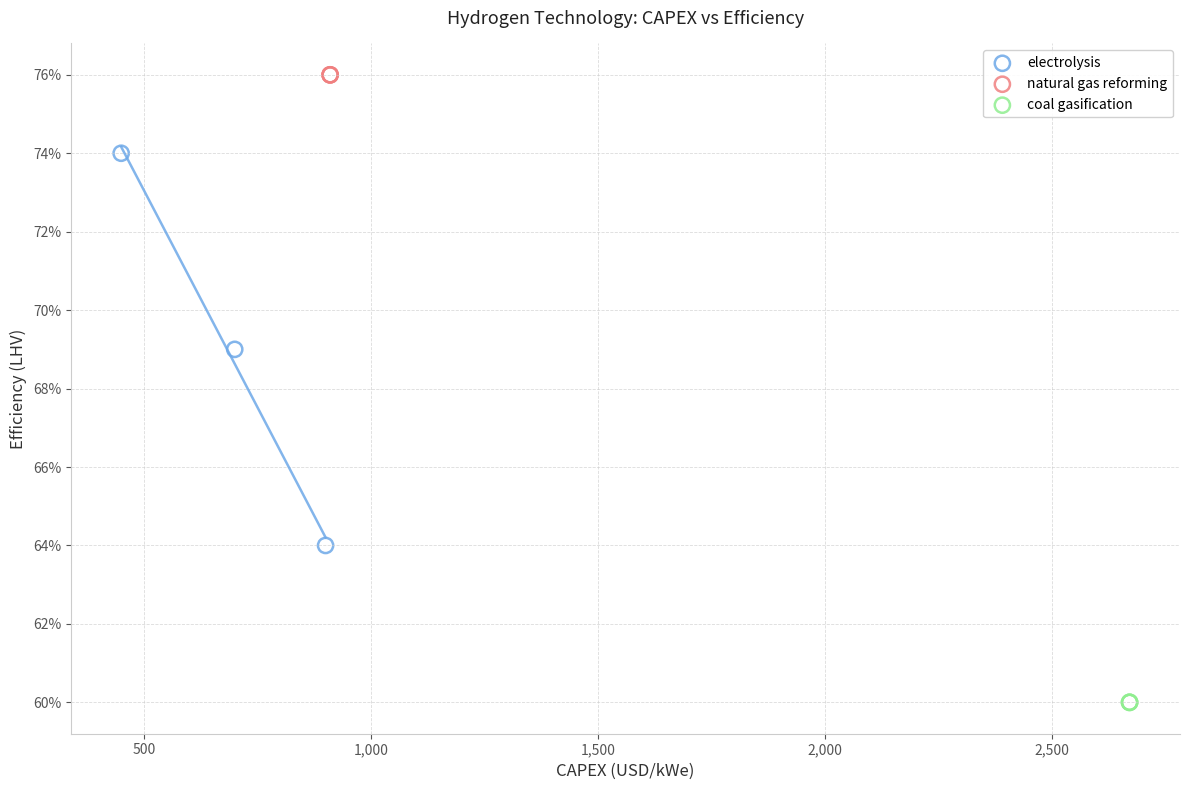

What are all the series names shown in the legend?

electrolysis, natural gas reforming, coal gasification